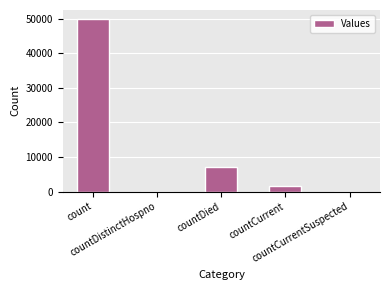

Which label corresponds to the largest value in the chart?

count